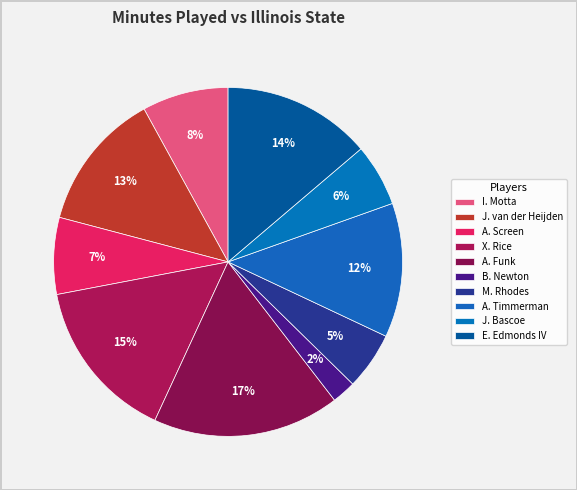

To the nearest percent, what percentage of the pie is B. Newton?

2%